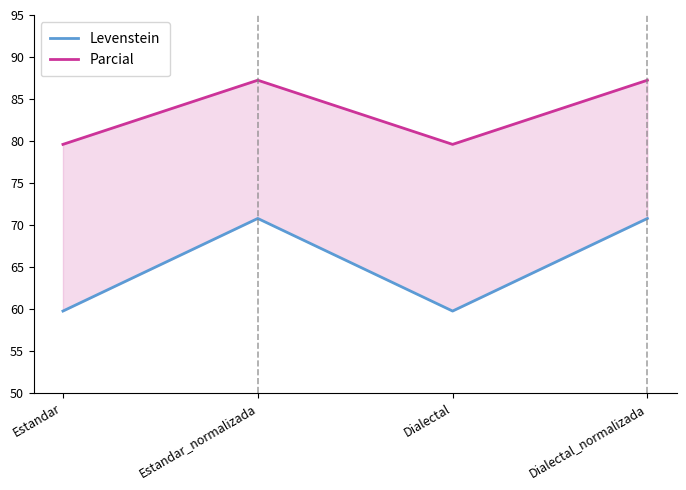

What is the difference between the maximum and minimum values in the Parcial series?

7.6